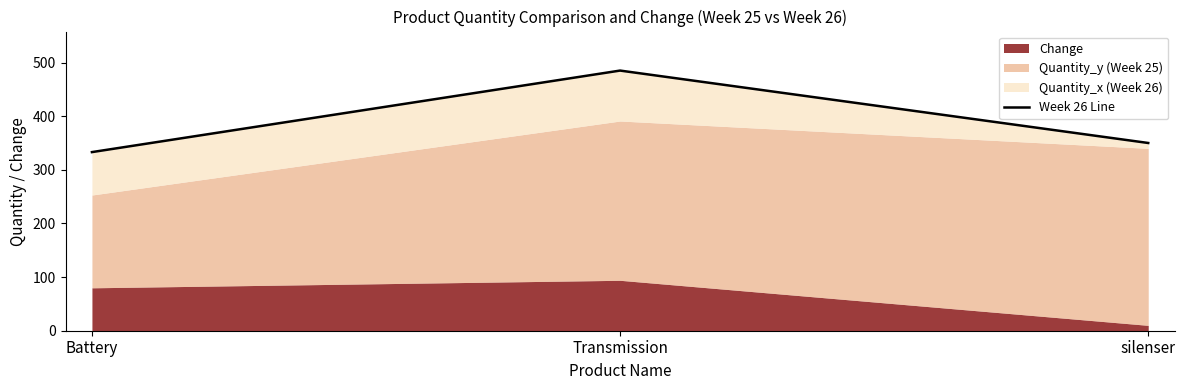

Where is the data nearest to the value 409?

silenser